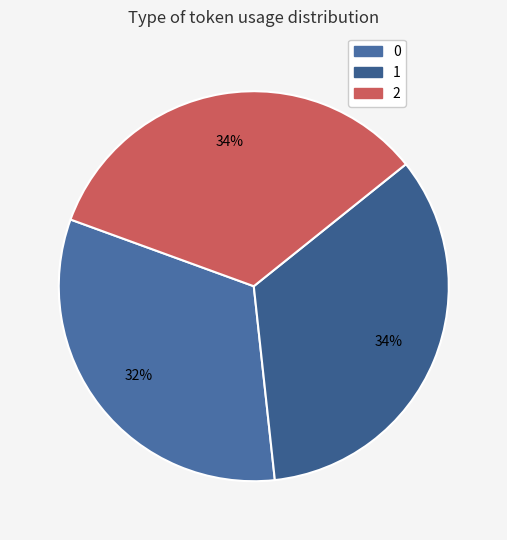

Which has a higher value, 0 or 2?

2